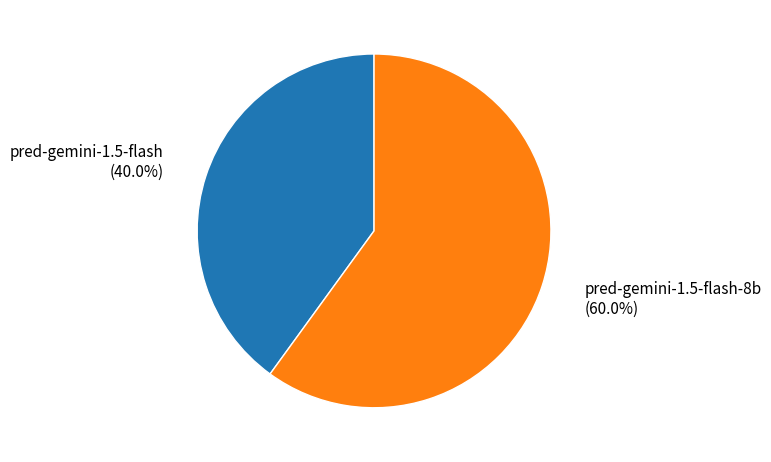

How many segments does this pie chart have?

2